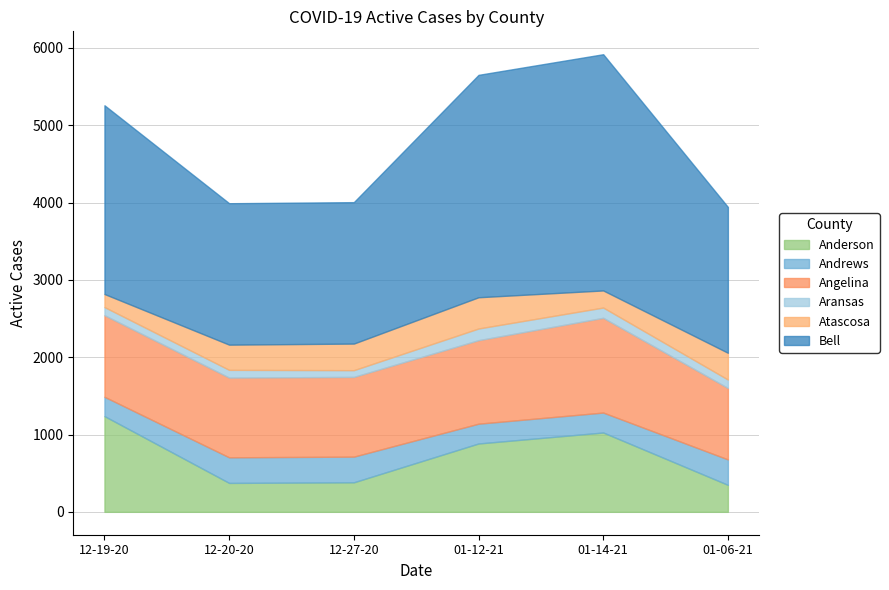

What is the approximate value of Atascosa at Angelina, to the nearest 10?

340